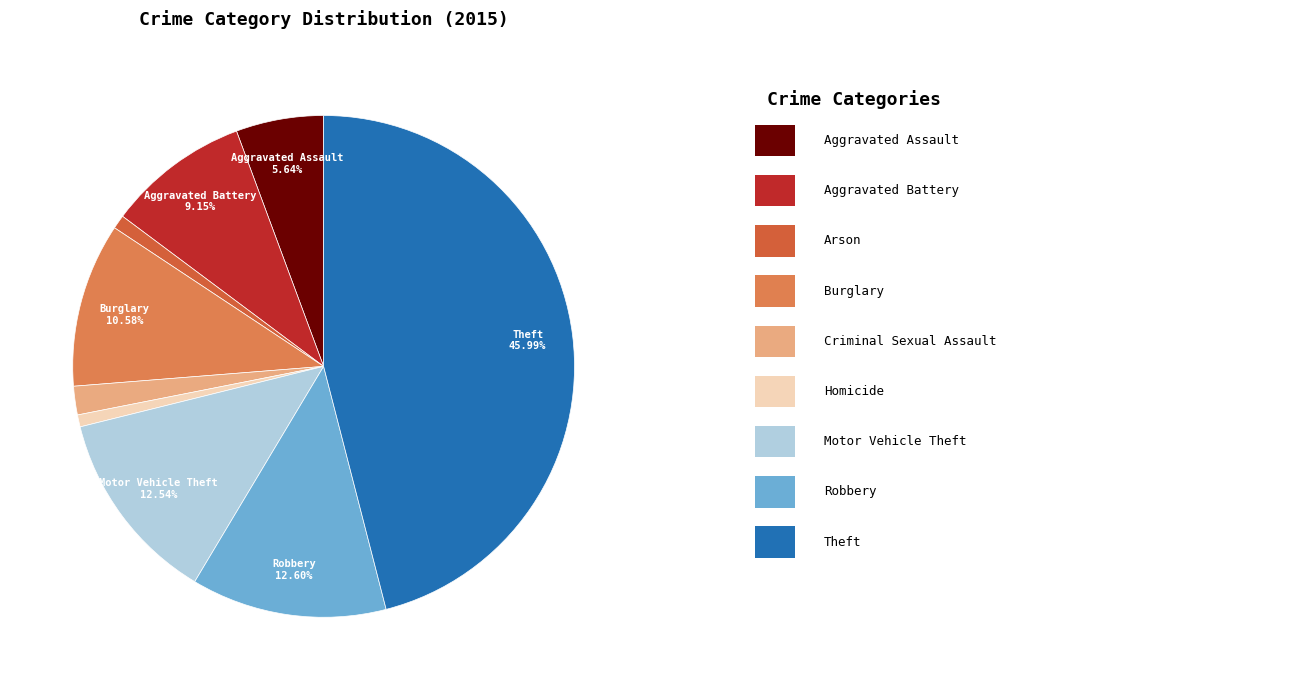

Is there a majority slice in this chart?

No